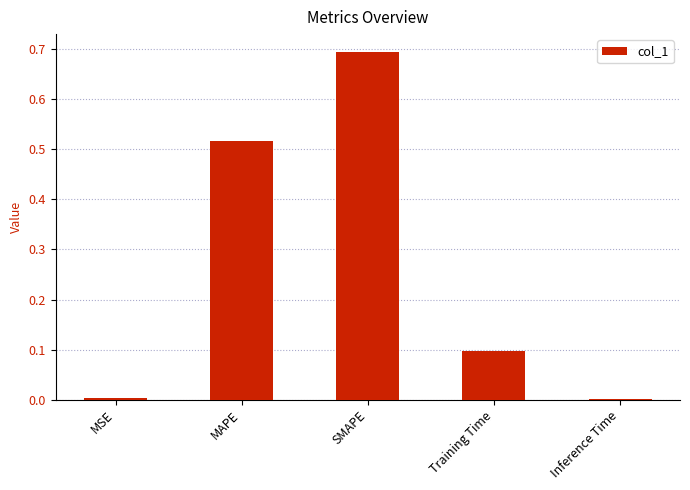

Between MSE and MAPE, which is larger?

MAPE